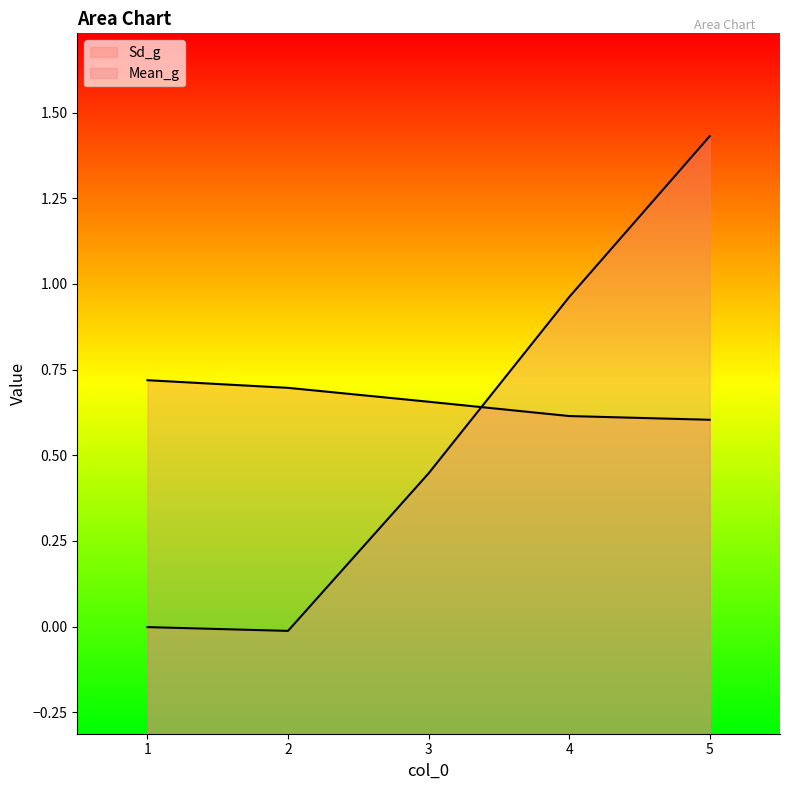

Reading left to right, list all the values displayed in this chart.

Sd_g: 1=0.7	2=0.7	3=0.7	4=0.6	5=0.6
Mean_g: 1=-0.0	2=-0.0	3=0.4	4=1.0	5=1.4